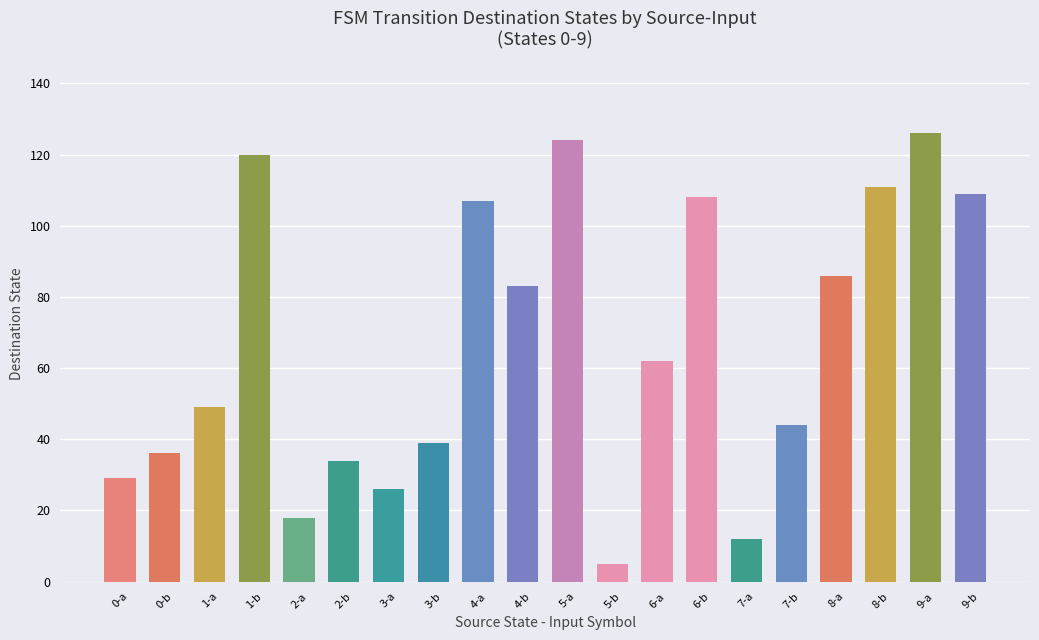

The value at 4-a is 107. True or false?

True